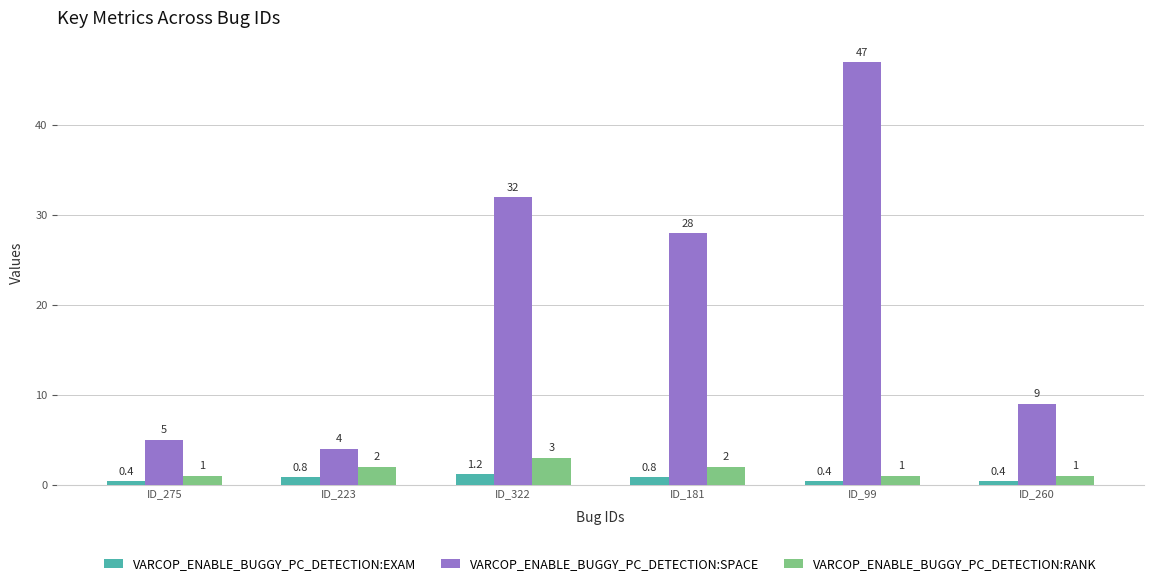

At how many categories does at least one series exceed 37?

1